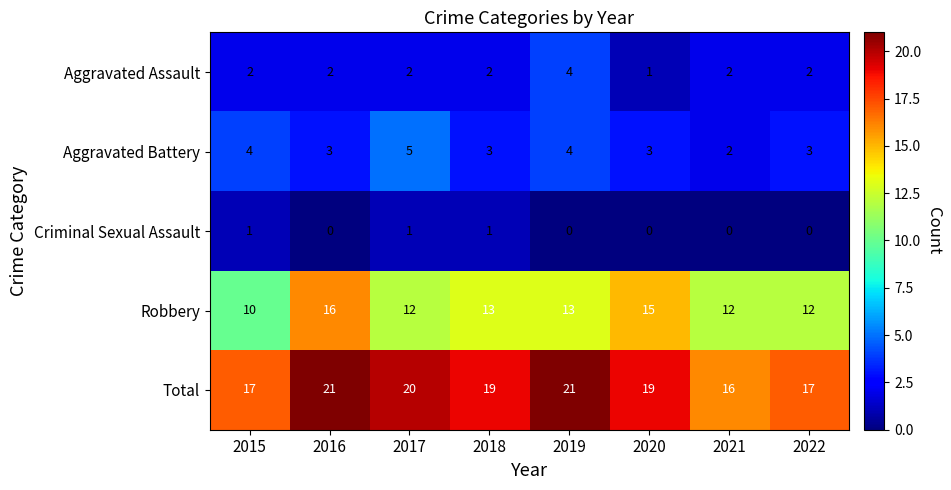

What value does the Aggravated Battery series have at 2019?

4